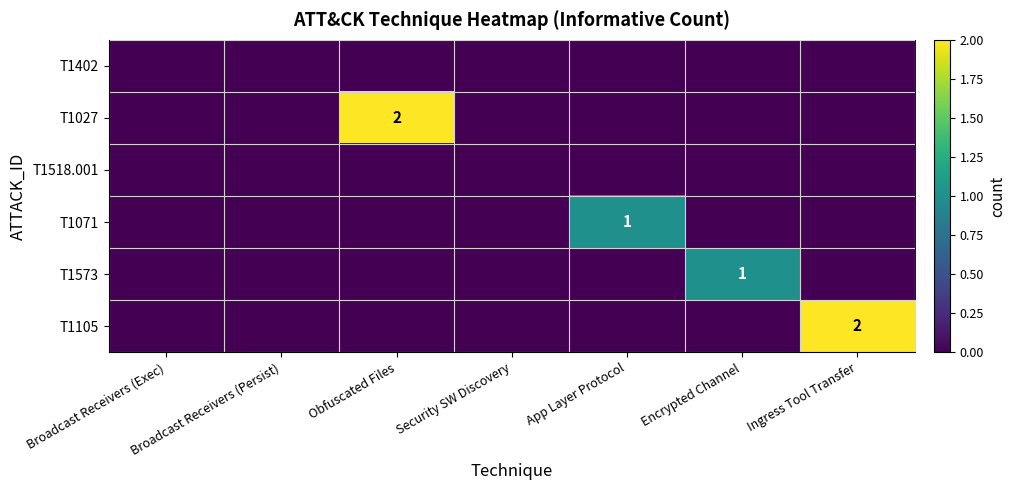

Rank the categories by T1105 value from highest to lowest.

Ingress Tool Transfer, Broadcast Receivers (Exec), Broadcast Receivers (Persist), Obfuscated Files, Security SW Discovery, App Layer Protocol, Encrypted Channel